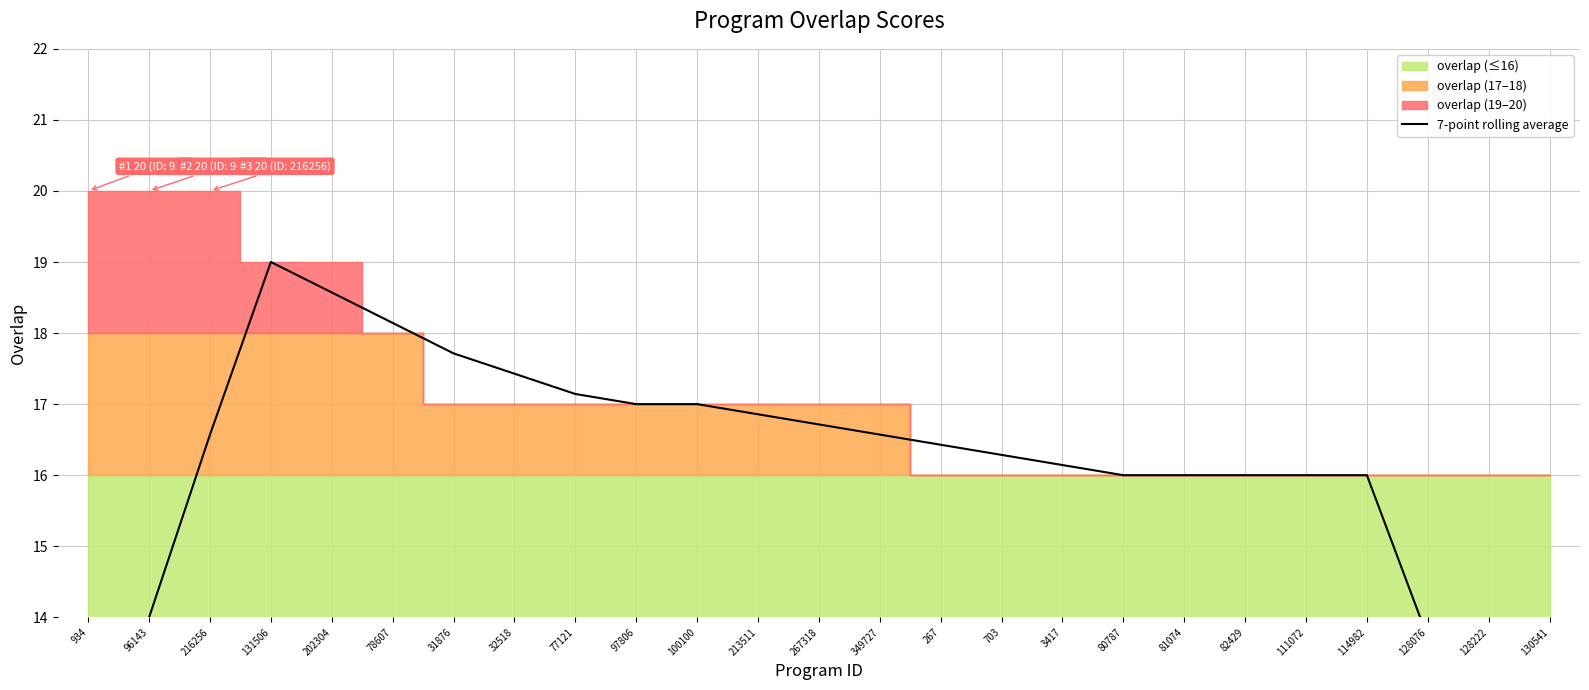

Is it true that the value at 267 is 16.4?

True